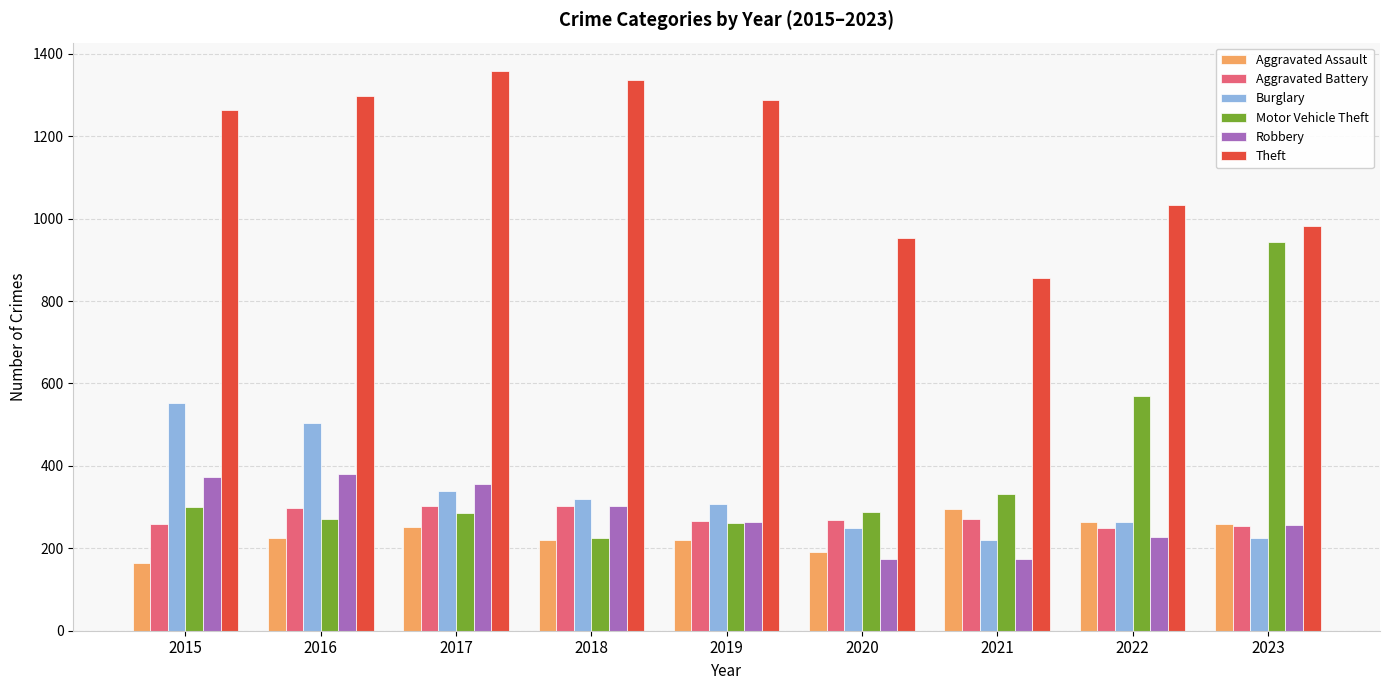

What is the sum of the Aggravated Assault values at 2023 and 2020?

450